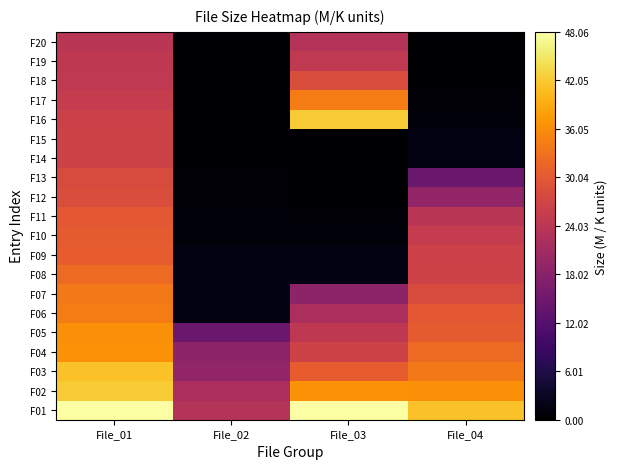

At File_04, list the series in order from smallest to largest.

F20, F19, F18, F17, F16, F15, F14, F13, F12, F11, F10, F09, F08, F07, F06, F05, F04, F03, F02, F01